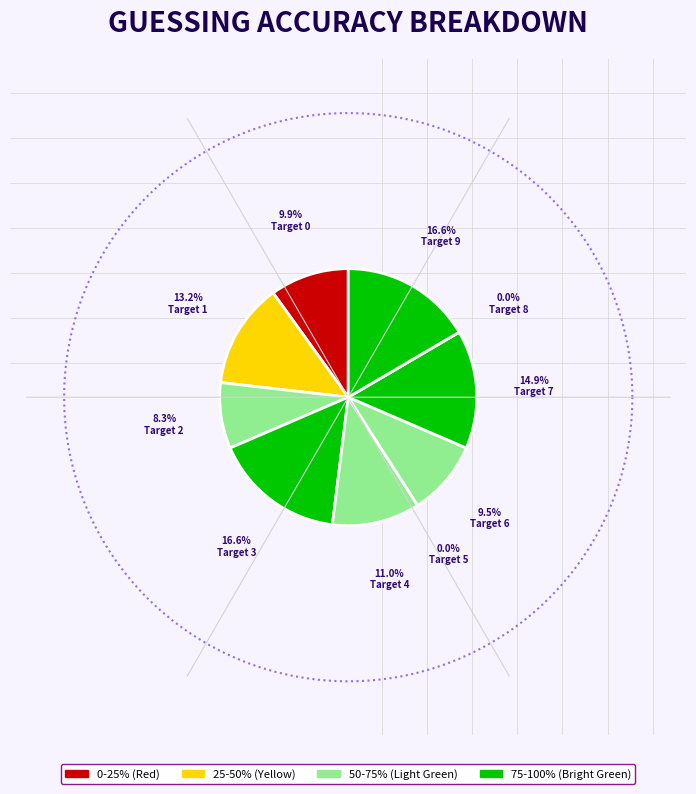

Approximately how many times larger is the value at Target 1 compared to Target 4?

1.2